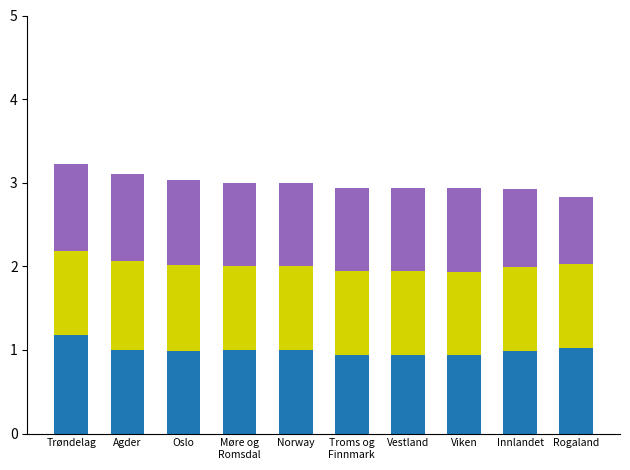

What is the total value across all series at Vestland?

2.9